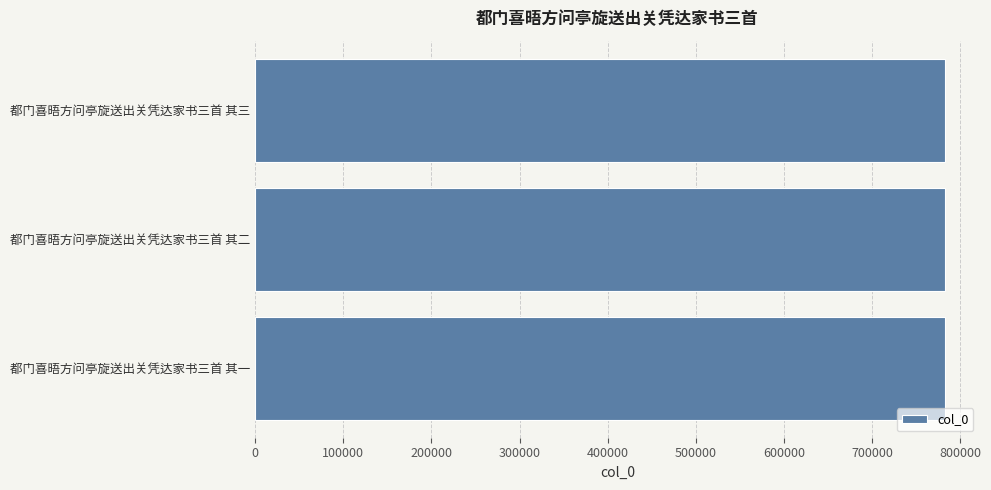

How many values are below 782718?

1